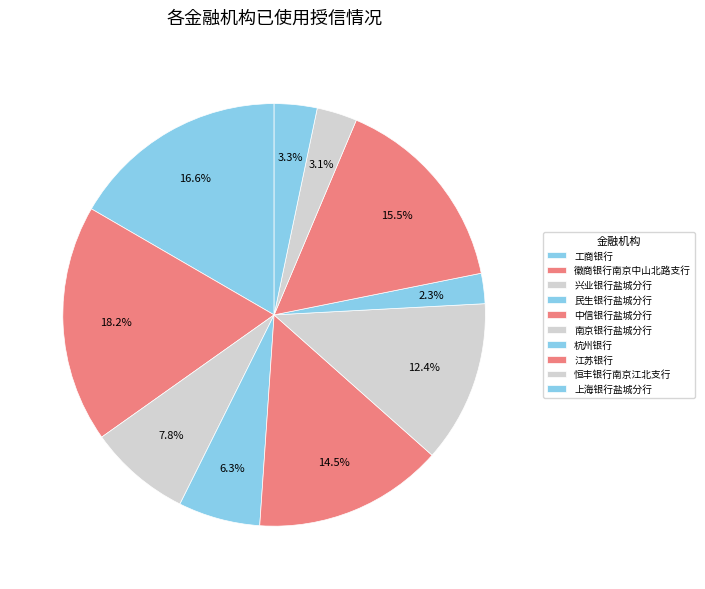

Count the number of slices in the pie.

10